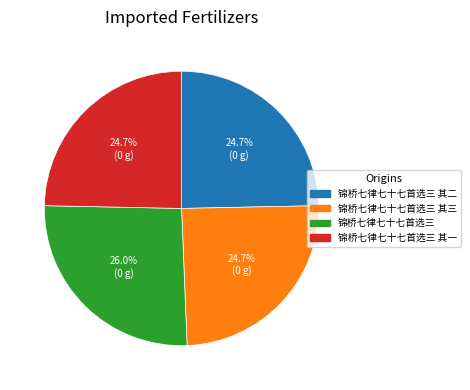

Does any single category account for the majority?

No